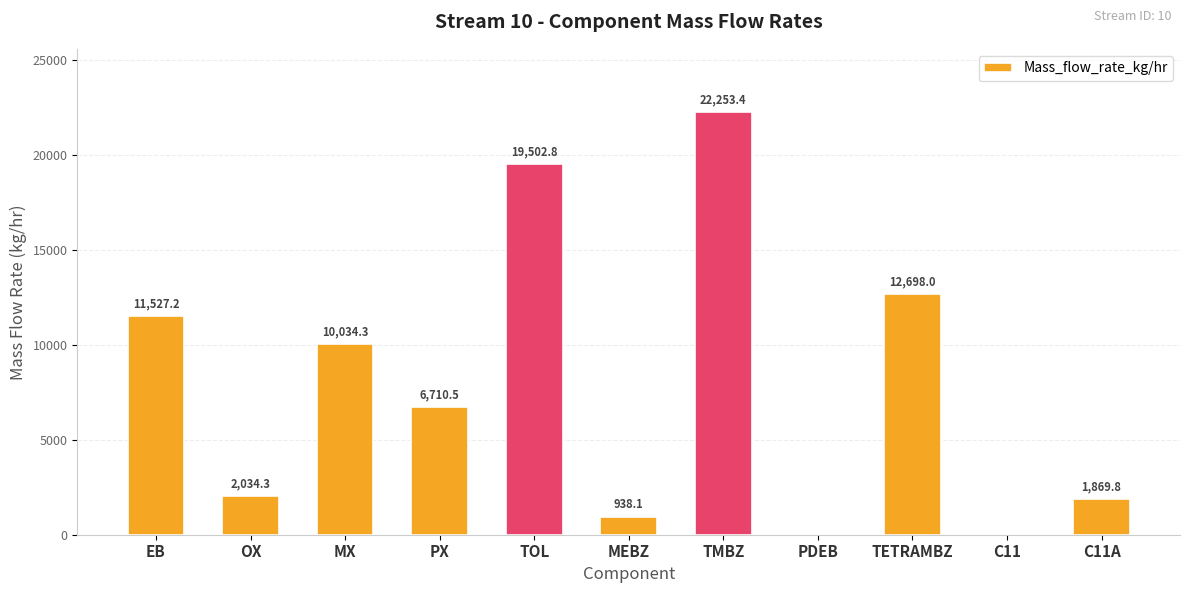

What is the maximum value shown in the chart?

22253.4